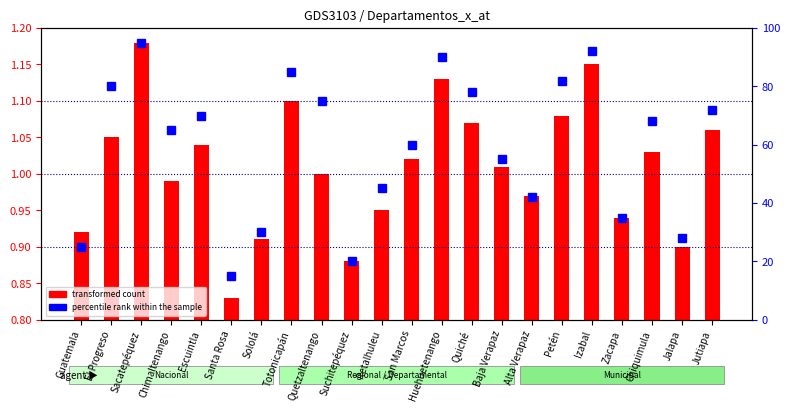

Which category has the lowest value across all series?

Santa Rosa